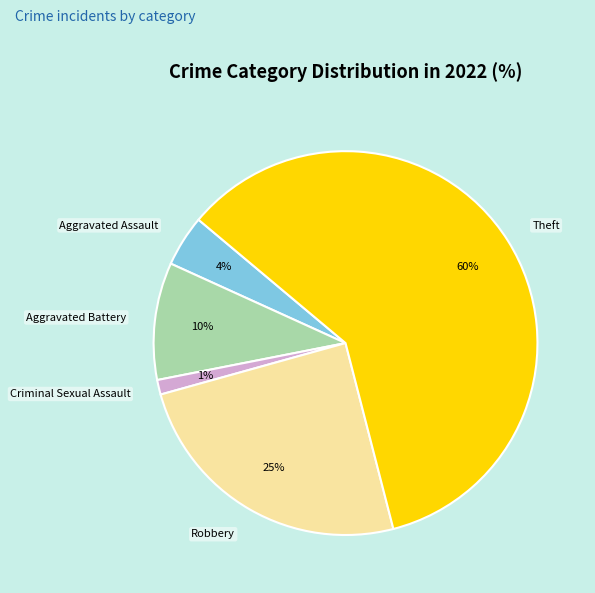

Rank the categories by value from highest to lowest.

Theft, Robbery, Aggravated Battery, Aggravated Assault, Criminal Sexual Assault